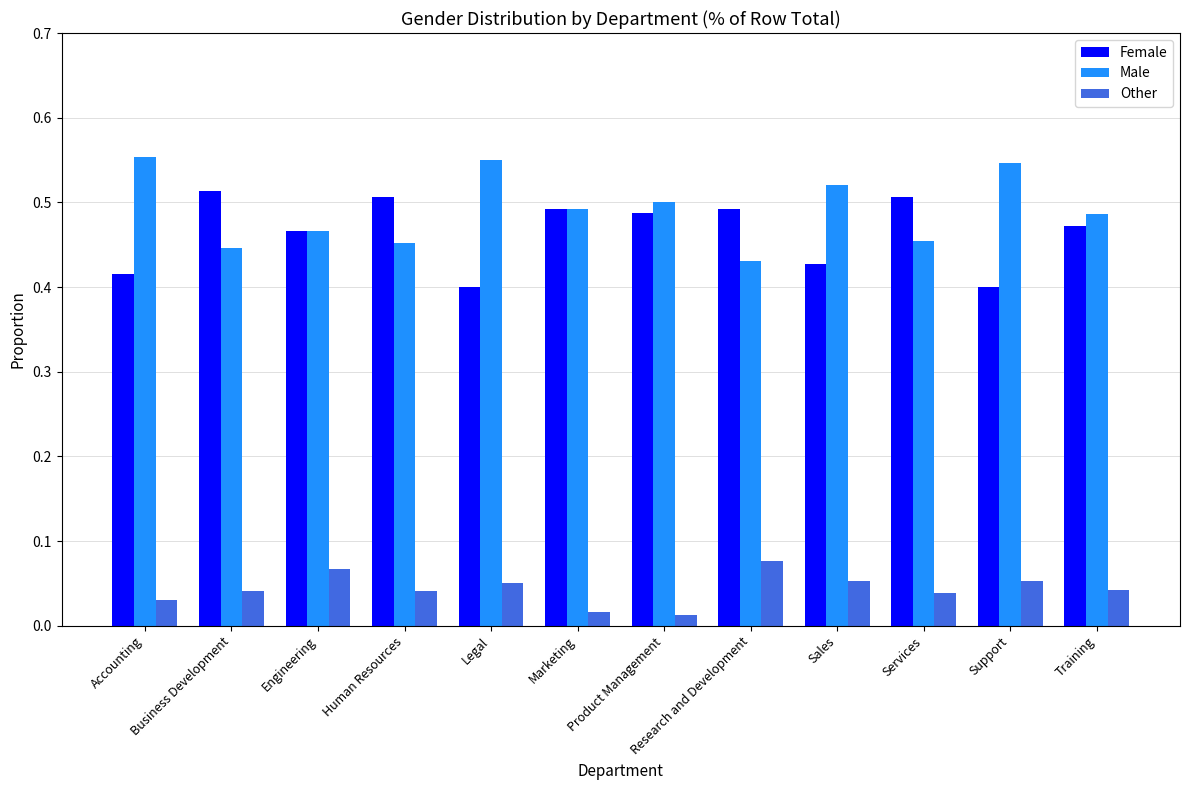

Where is Male nearest to the value 0?

Research and Development